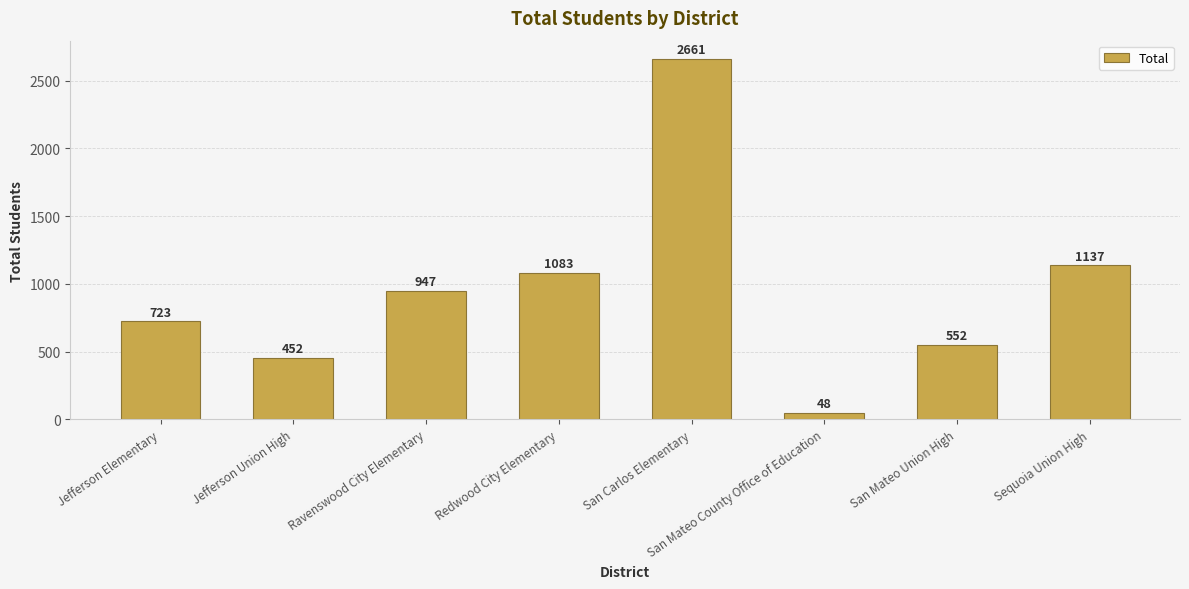

Reading left to right, list all the values displayed in this chart.

723	452	947	1083	2661	48	552	1137